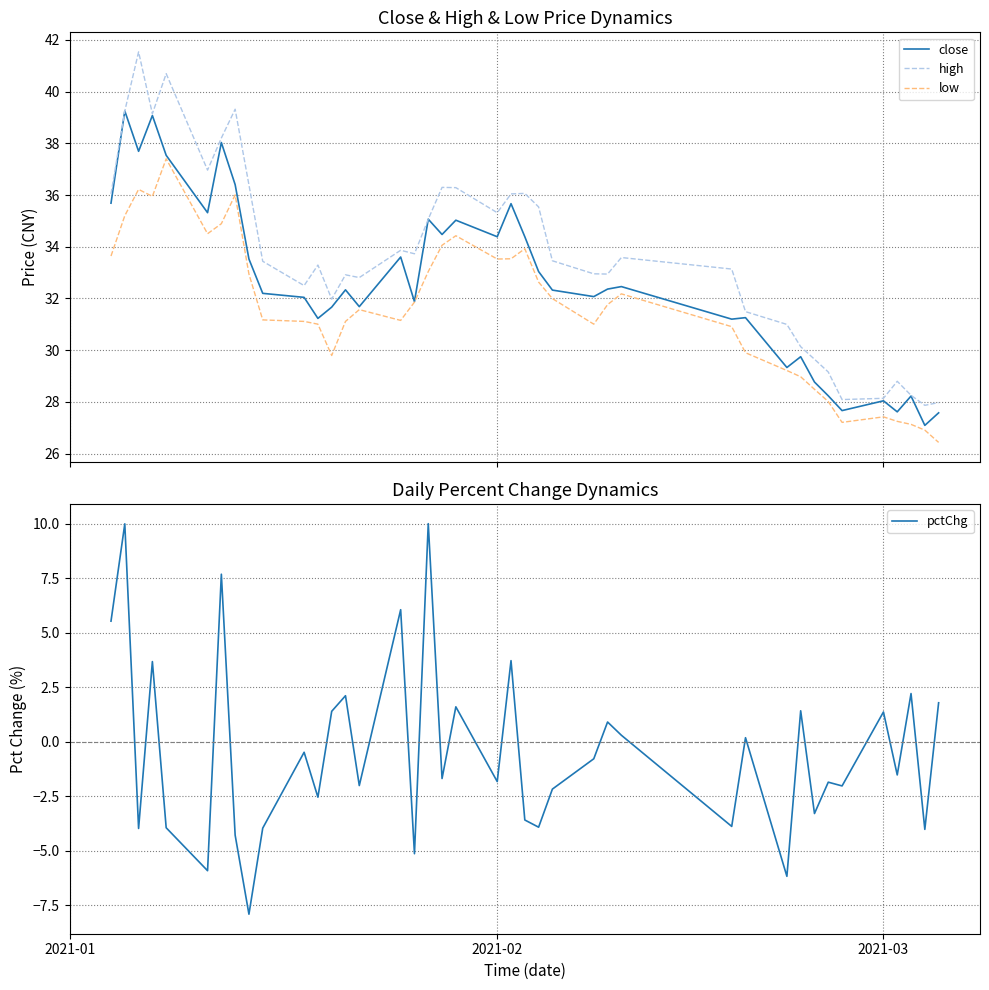

Reading left to right, list all the values displayed in this chart.

close: 35.7	39.3	37.7	39.1	37.5	35.3	38.0	36.4	33.5	32.2	32.0	31.2	31.7	32.3	31.7	33.6	31.9	35.1	34.5	35.0	34.4	35.7	34.4	33.0	32.3	32.1	32.4	32.5	31.2	31.3	29.3	29.7	28.8	28.2	27.7	28.0	27.6	28.2	27.1	27.6
high: 36.0	39.3	41.5	39.1	40.7	37.0	38.2	39.3	36.4	33.4	32.5	33.3	32.0	32.9	32.8	33.9	33.7	35.1	36.3	36.3	35.3	36.0	36.1	35.5	33.5	33.0	32.9	33.6	33.1	31.5	31.0	30.1	29.7	29.2	28.1	28.1	28.8	28.3	27.9	28.0
low: 33.6	35.2	36.2	35.9	37.4	34.5	34.9	36.0	32.9	31.2	31.1	31.0	29.8	31.1	31.6	31.2	31.9	33.0	34.1	34.4	33.5	33.5	33.9	32.6	32.0	31.0	31.8	32.2	30.9	29.9	29.2	29.0	28.5	28.0	27.2	27.4	27.2	27.1	26.9	26.4
pctChg: 5.5	10.0	-4.0	3.7	-3.9	-5.9	7.7	-4.3	-7.9	-4.0	-0.5	-2.5	1.4	2.1	-2.0	6.1	-5.1	10.0	-1.7	1.6	-1.8	3.7	-3.6	-3.9	-2.2	-0.8	0.9	0.3	-3.9	0.2	-6.2	1.4	-3.3	-1.9	-2.0	1.4	-1.5	2.2	-4.0	1.8